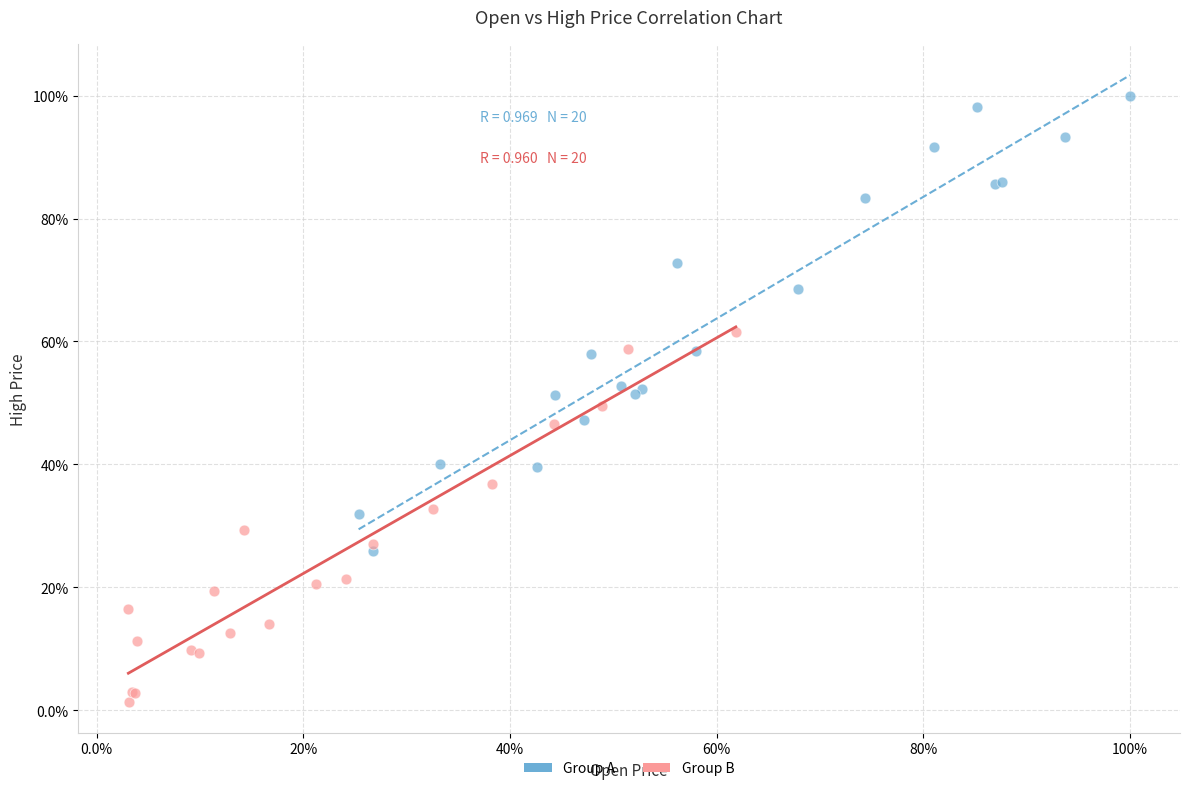

What are all the series names shown in the legend?

Group A, Group B